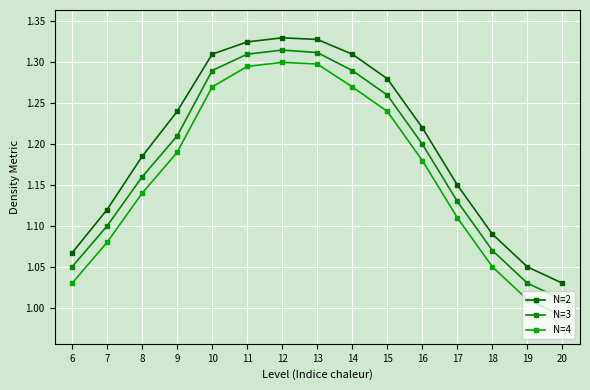

Reading right to left, extract all data points from this chart.

N=2: 20=1.0	19=1.1	18=1.1	17=1.1	16=1.2	15=1.3	14=1.3	13=1.3	12=1.3	11=1.3	10=1.3	9=1.2	8=1.2	7=1.1	6=1.1
N=3: 20=1.0	19=1.0	18=1.1	17=1.1	16=1.2	15=1.3	14=1.3	13=1.3	12=1.3	11=1.3	10=1.3	9=1.2	8=1.2	7=1.1	6=1.1
N=4: 20=1.0	19=1.0	18=1.1	17=1.1	16=1.2	15=1.2	14=1.3	13=1.3	12=1.3	11=1.3	10=1.3	9=1.2	8=1.1	7=1.1	6=1.0